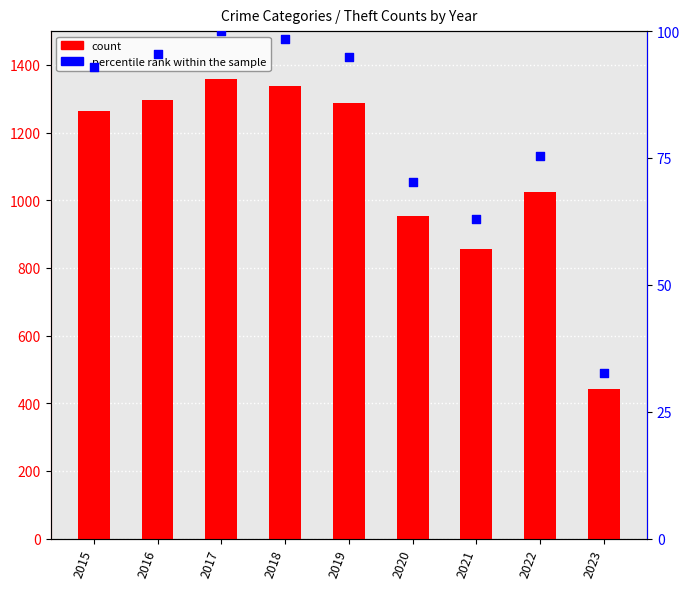

Which series has the widest spread of Y values?

Theft